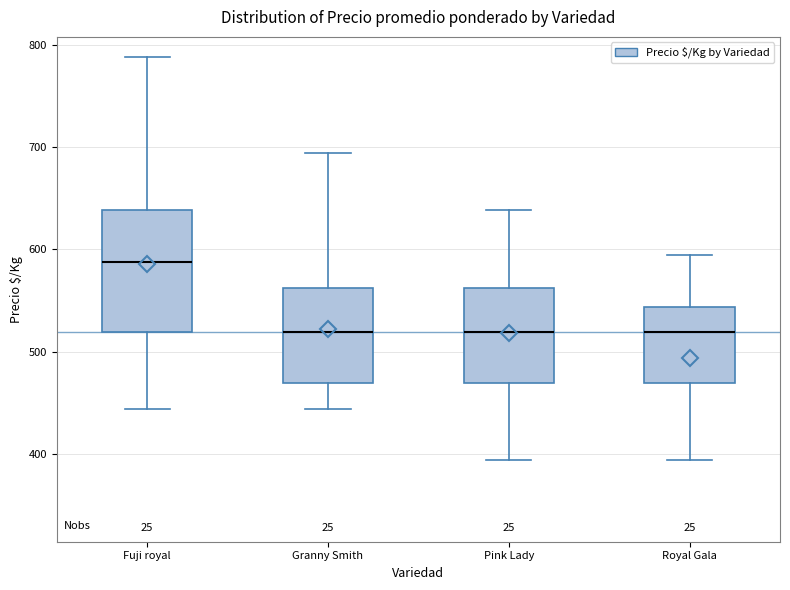

Comparing the boxes themselves (not the whiskers), which one is the tallest?

Fuji royal